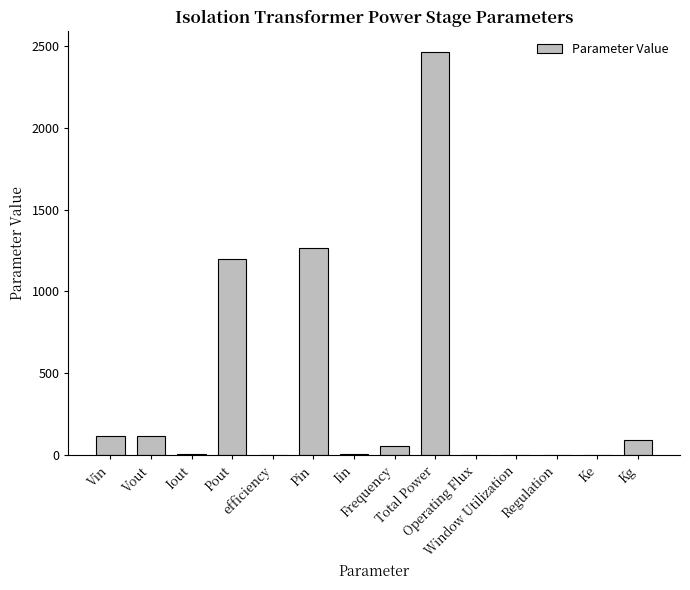

What is the maximum value shown in the chart?

2463.2